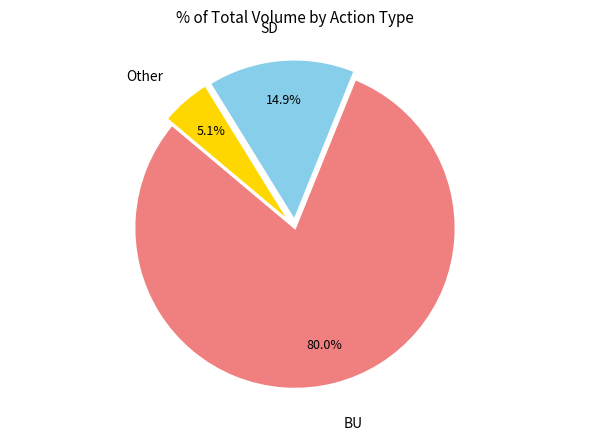

Does any single category account for the majority?

Yes